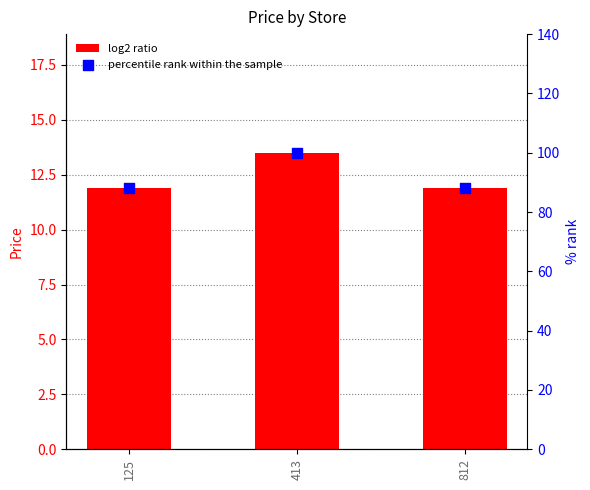

Which series has the largest total across all categories?

percentile rank within the sample